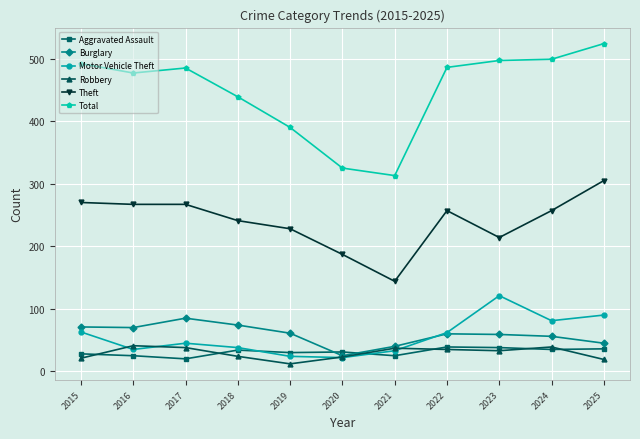

At how many categories does at least one series exceed 185?

11